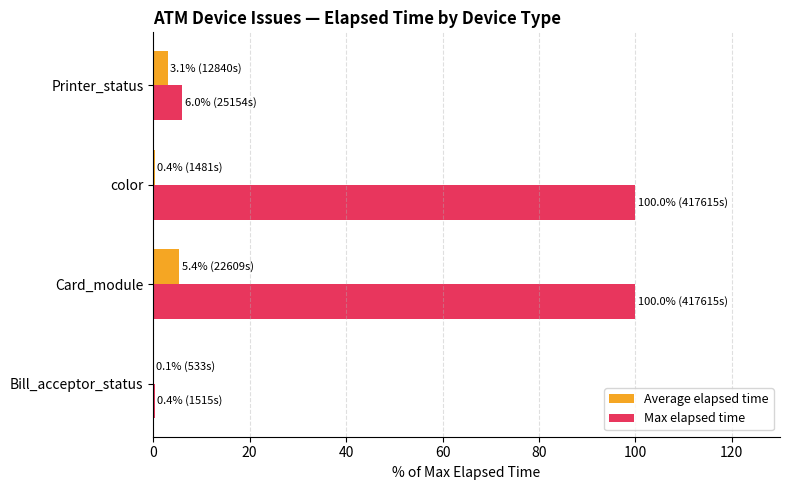

Which series has the largest total across all categories?

Max elapsed time